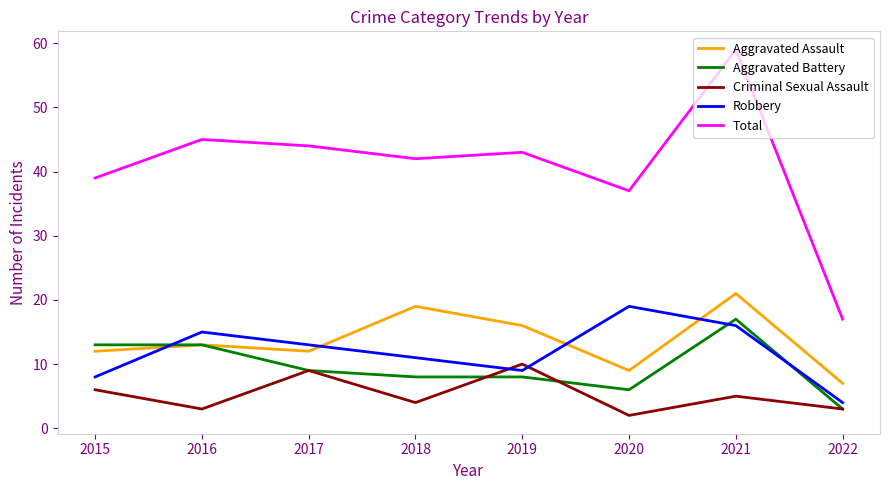

Rank the series at 2018 from lowest to highest value.

Criminal Sexual Assault, Aggravated Battery, Robbery, Aggravated Assault, Total